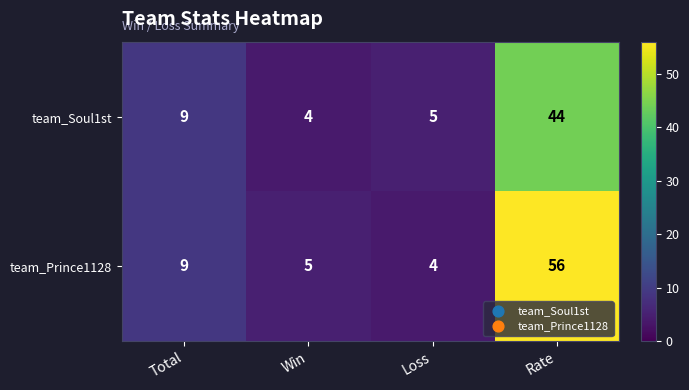

Which series has the largest range (max minus min)?

team_Prince1128